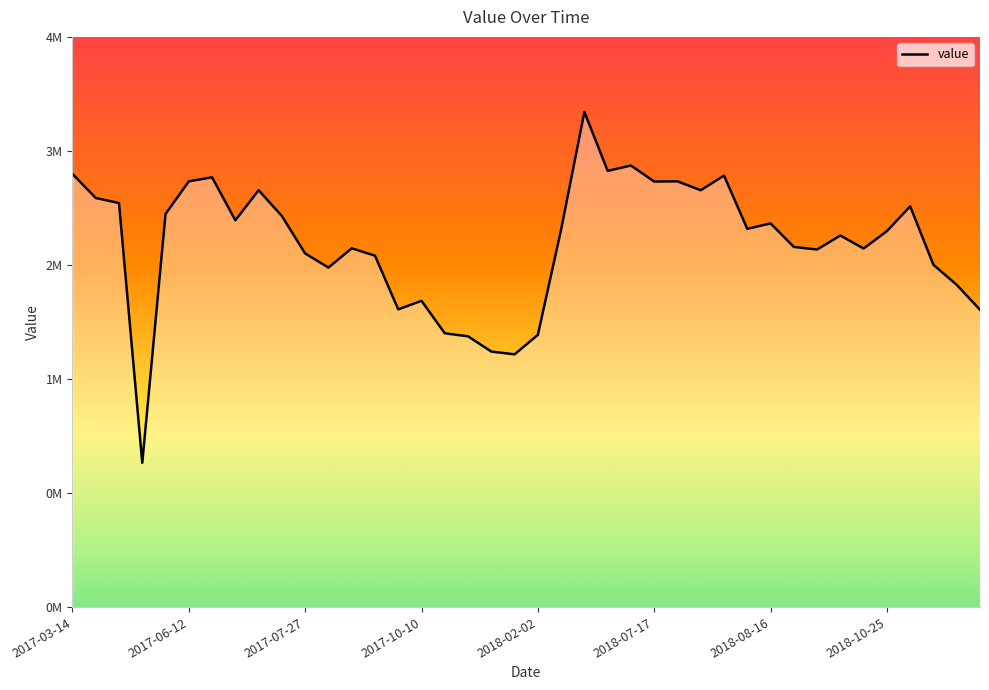

Is this an area chart (filled region under the line)?

Yes